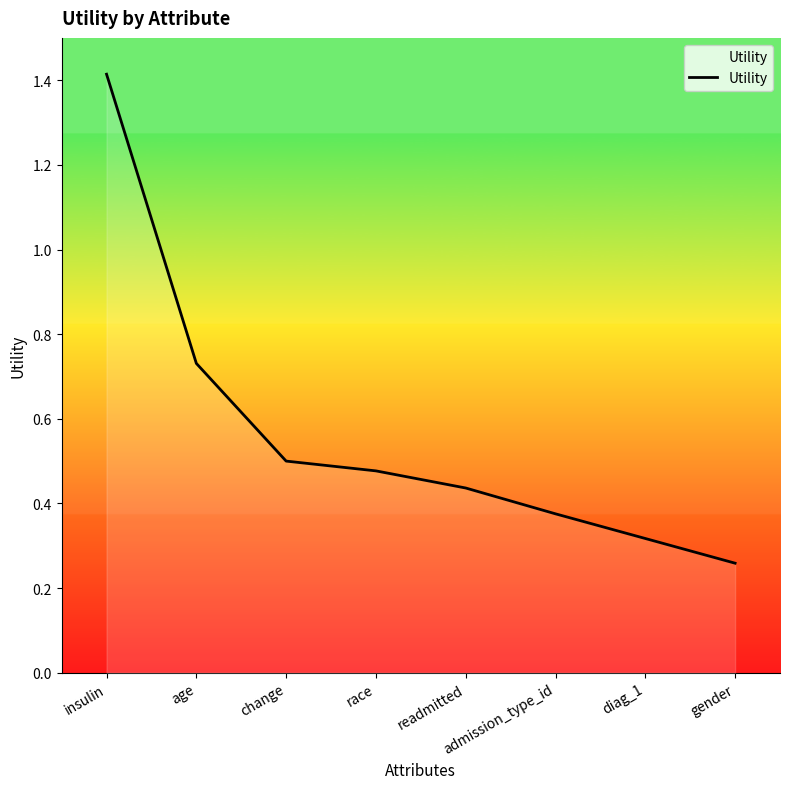

What is the approximate value at insulin?

1.4